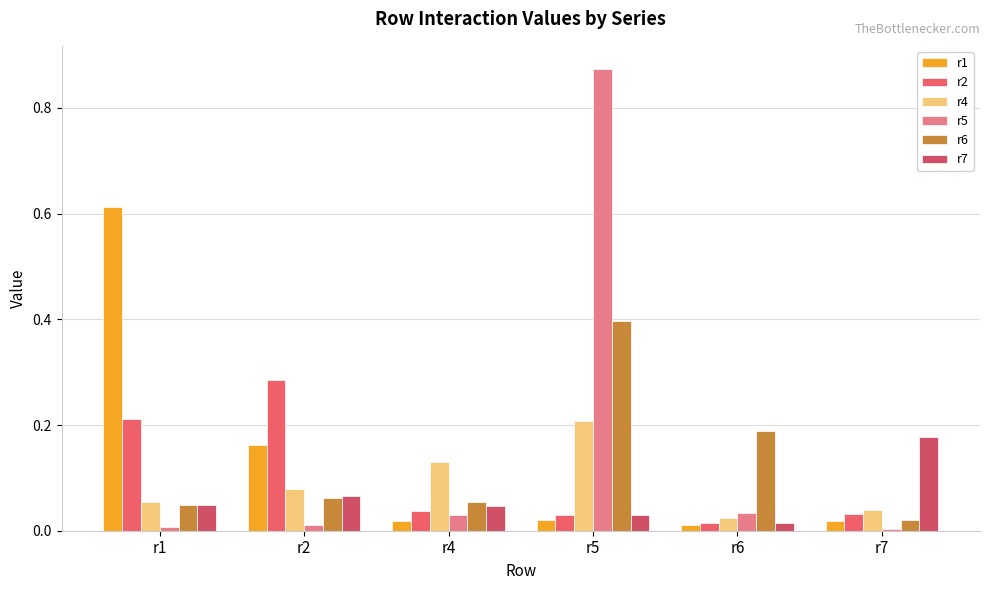

How many series are shown in this chart?

6